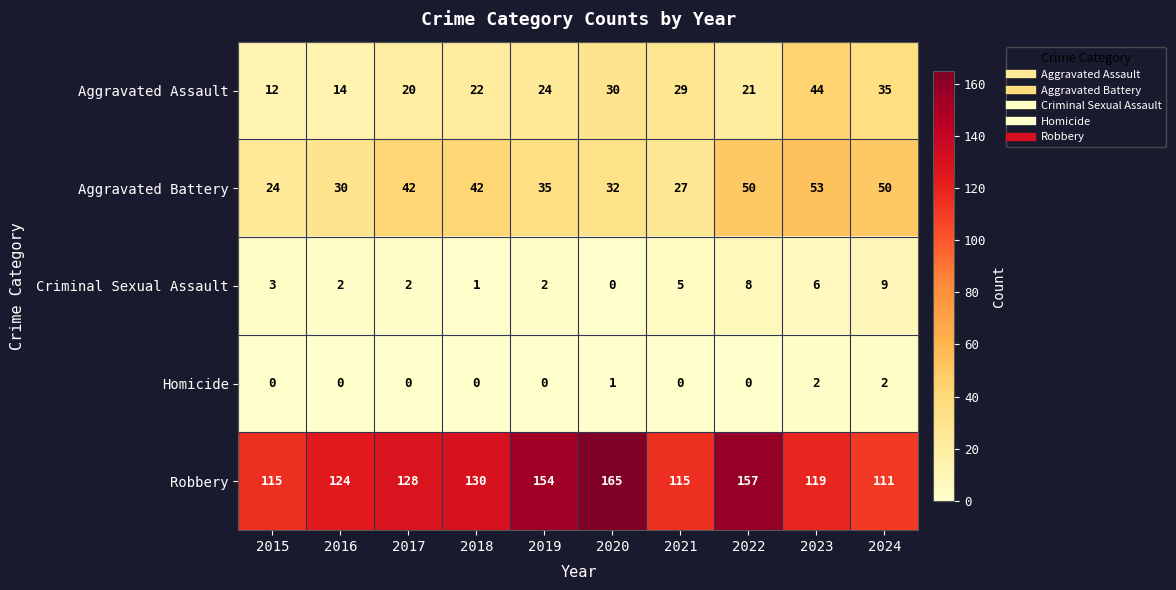

What is the total value across all series at 2018?

195